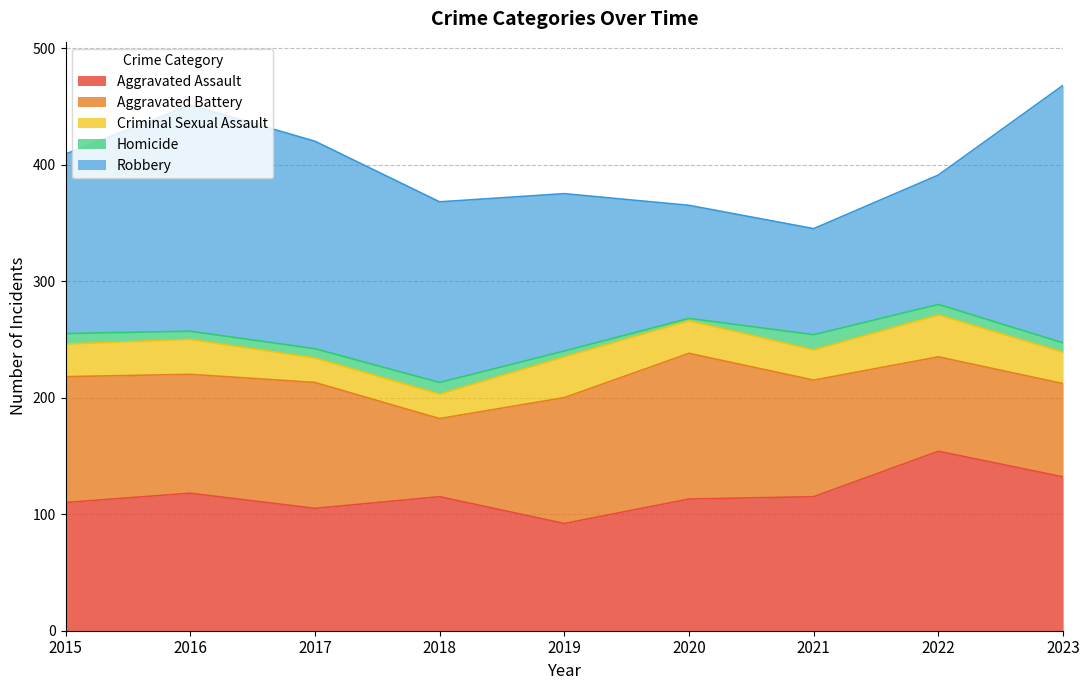

How many intersections are there between Robbery and Aggravated Battery?

2